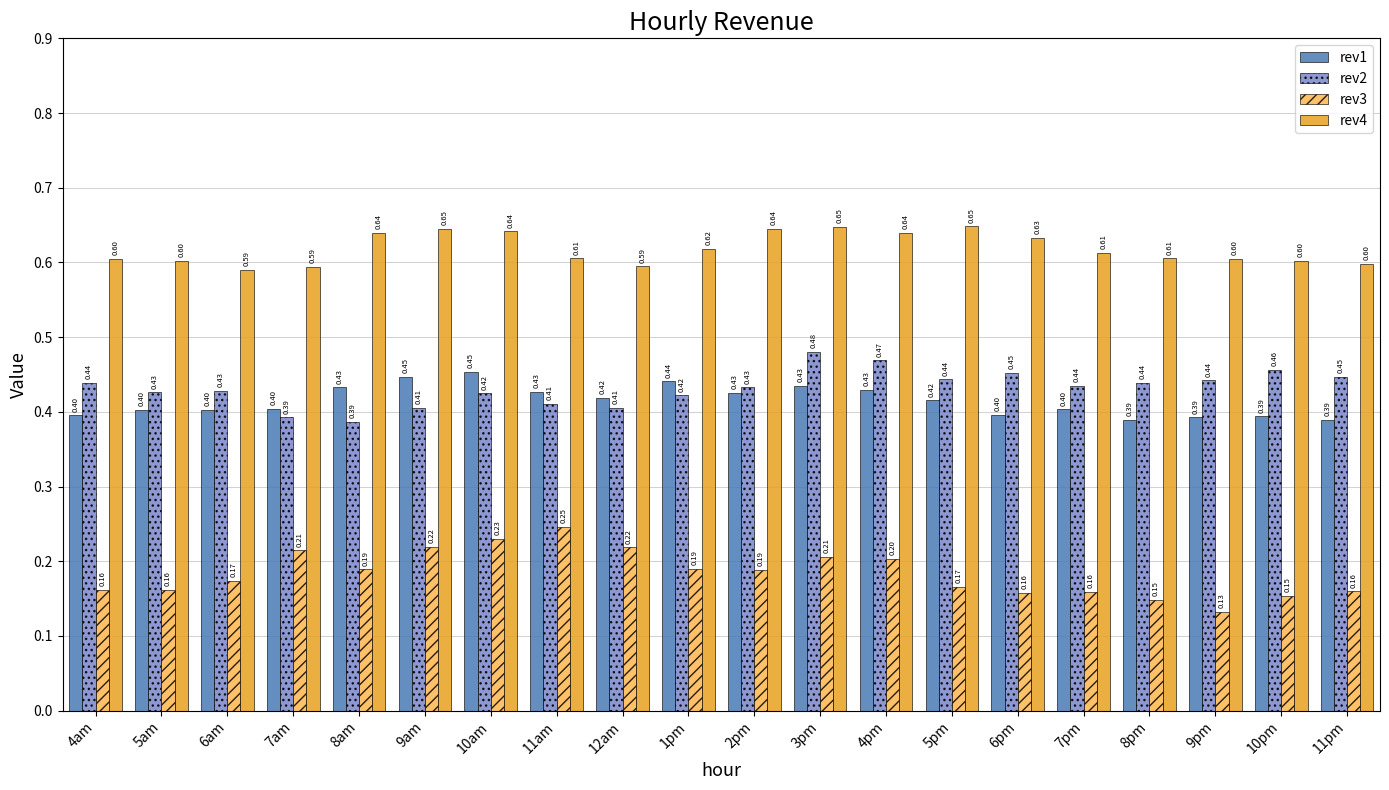

Rank the series at 10am from lowest to highest value.

rev3, rev2, rev1, rev4